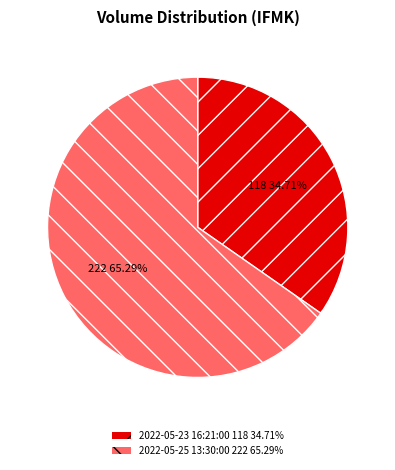

Count the number of slices in the pie.

2